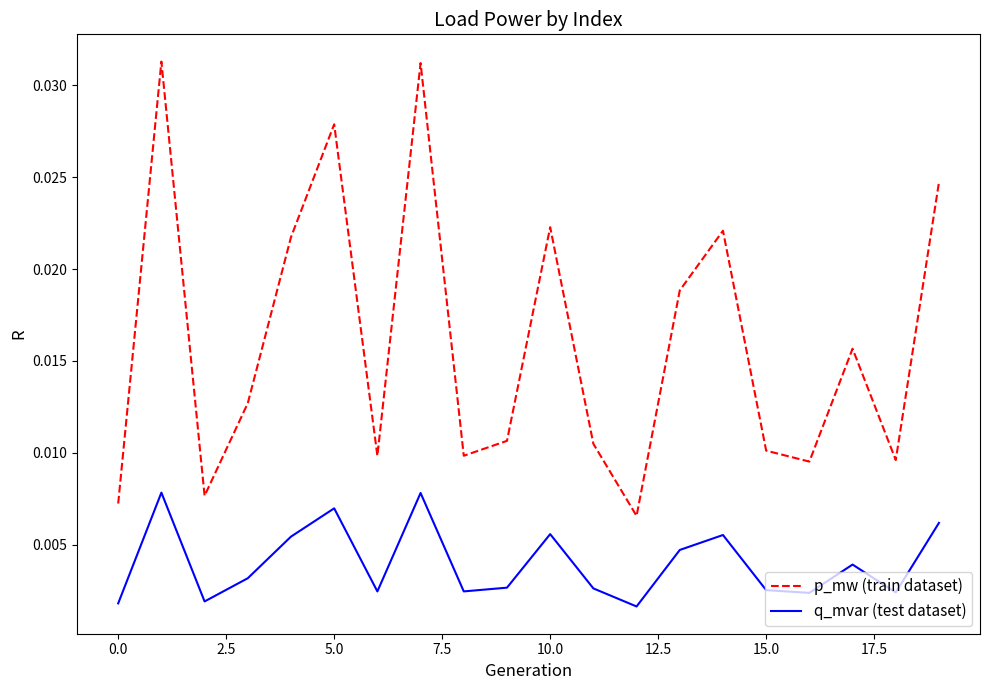

Which series has the largest total across all categories?

p_mw (train dataset)